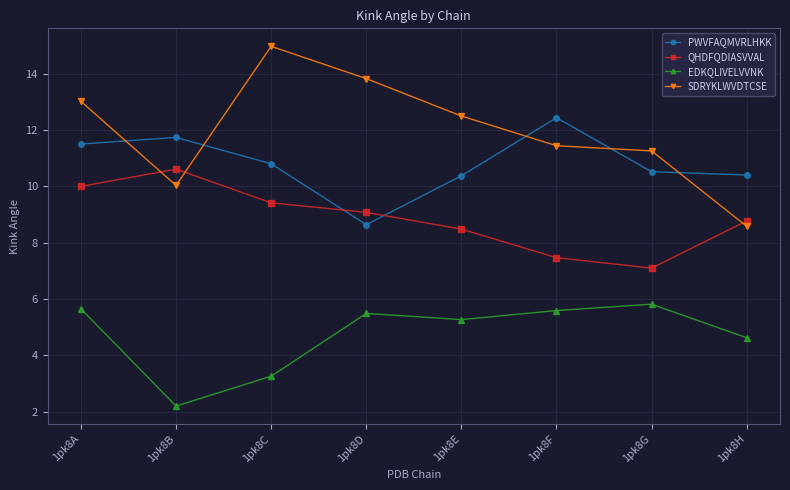

List the series in order of their overall mean, highest first.

SDRYKLWVDTCSE, PWVFAQMVRLHKK, QHDFQDIASVVAL, EDKQLIVELVVNK